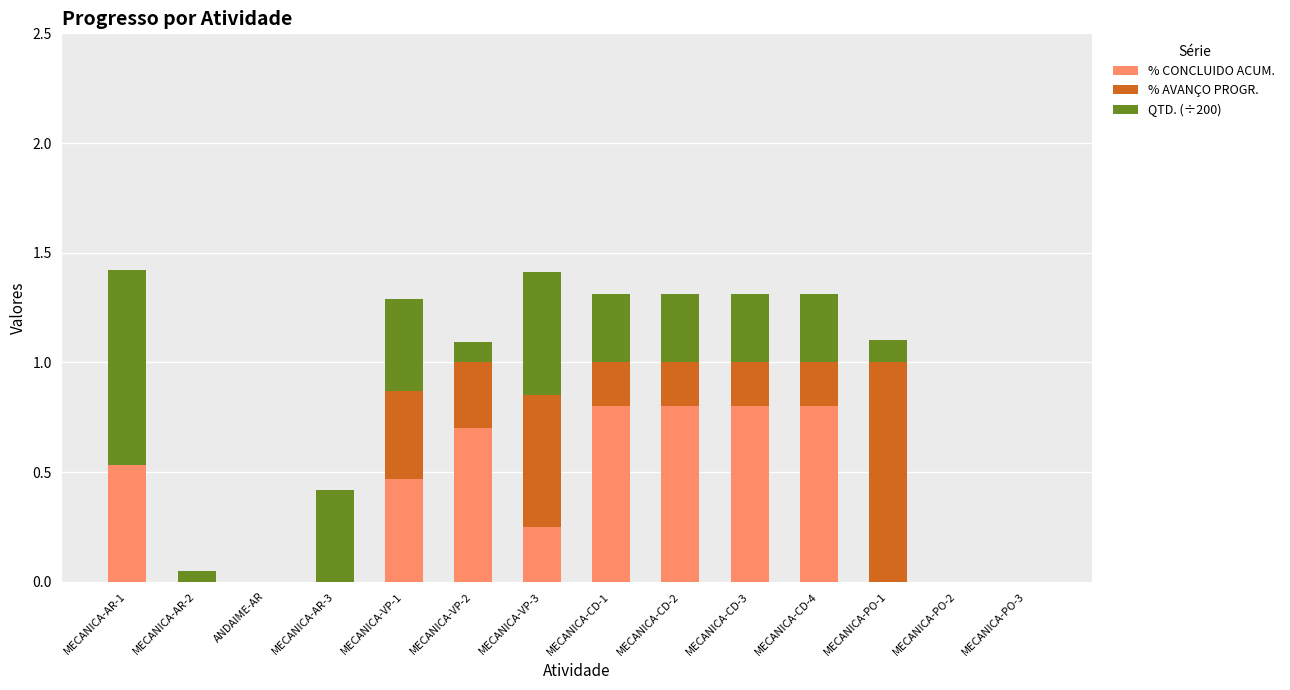

Are the bars grouped side by side (vs. stacked)?

No